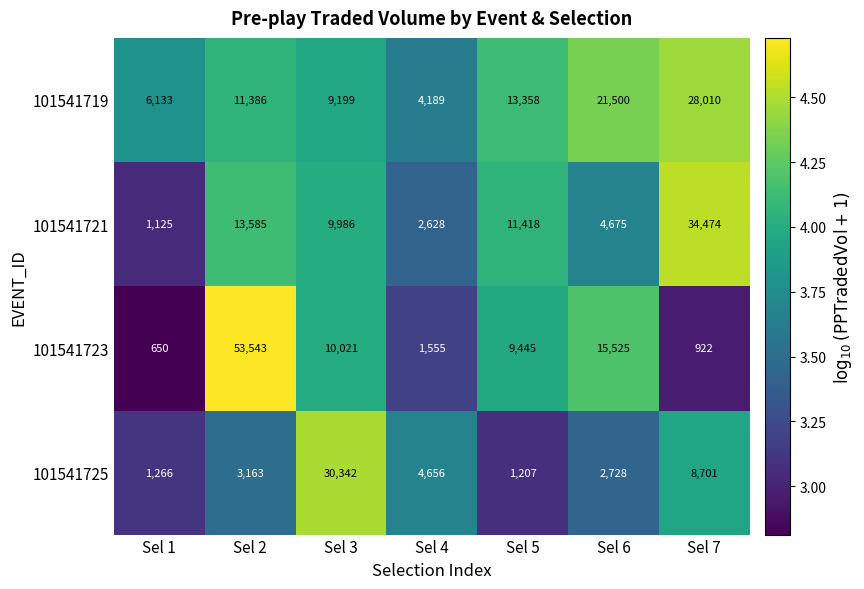

Reading left to right, what are all the values shown in this chart?

101541719: Sel 1=6133	Sel 2=11386	Sel 3=9199	Sel 4=4189	Sel 5=13358	Sel 6=21500	Sel 7=28010
101541721: Sel 1=1125	Sel 2=13585	Sel 3=9986	Sel 4=2628	Sel 5=11418	Sel 6=4675	Sel 7=34474
101541723: Sel 1=650	Sel 2=53543	Sel 3=10021	Sel 4=1555	Sel 5=9445	Sel 6=15525	Sel 7=922
101541725: Sel 1=1266	Sel 2=3163	Sel 3=30342	Sel 4=4656	Sel 5=1207	Sel 6=2728	Sel 7=8701